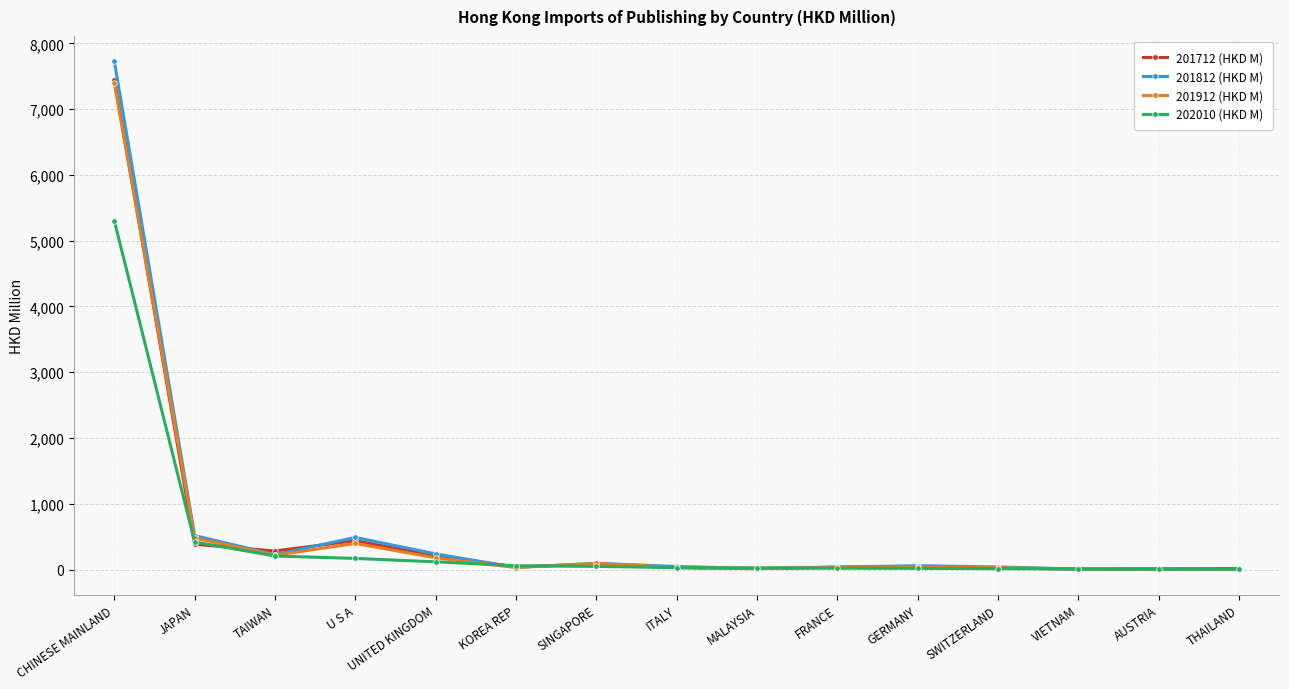

Which series has the widest spread of values?

201812 (HKD M)